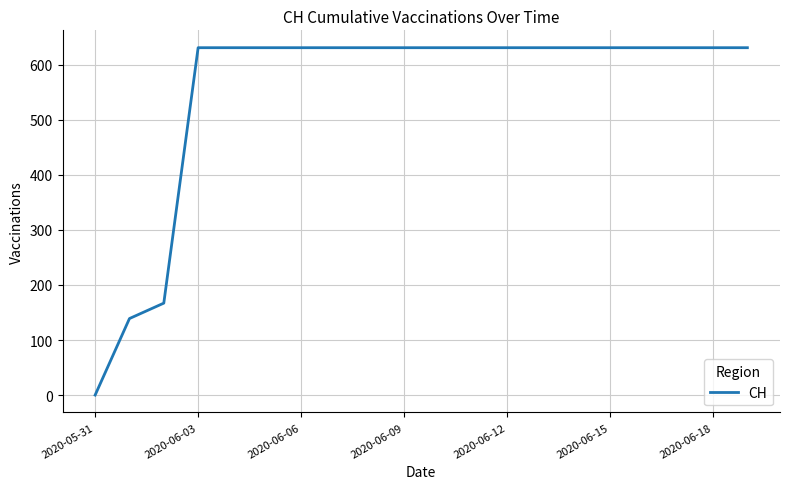

What is the sum of all values?

11033